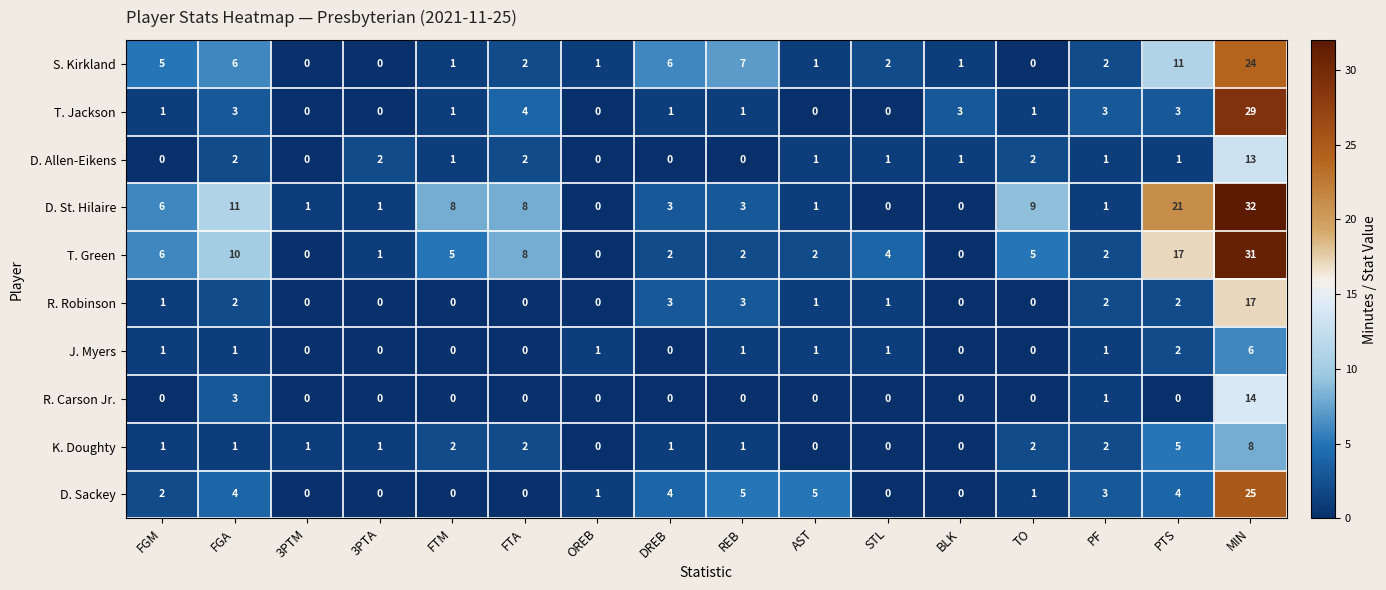

What is the difference between the highest and lowest values at TO?

9